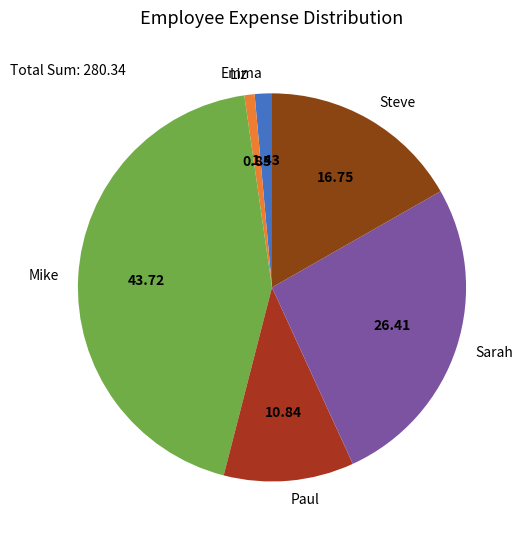

What is the largest slice in the pie chart?

Mike